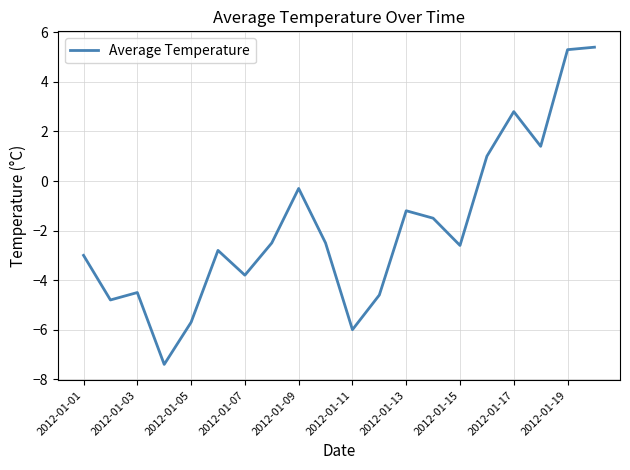

How many values are above zero?

5